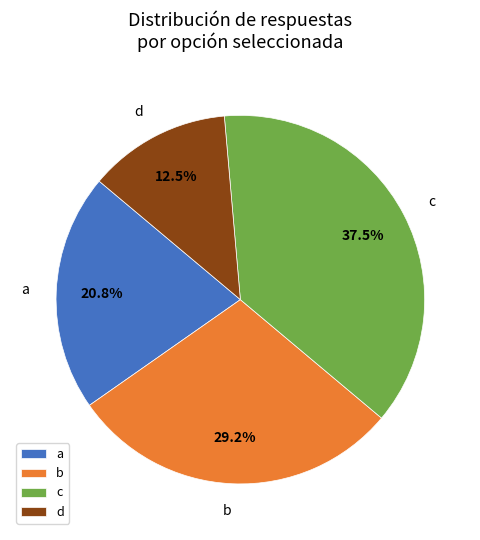

Is there any slice that represents more than half of the pie?

No